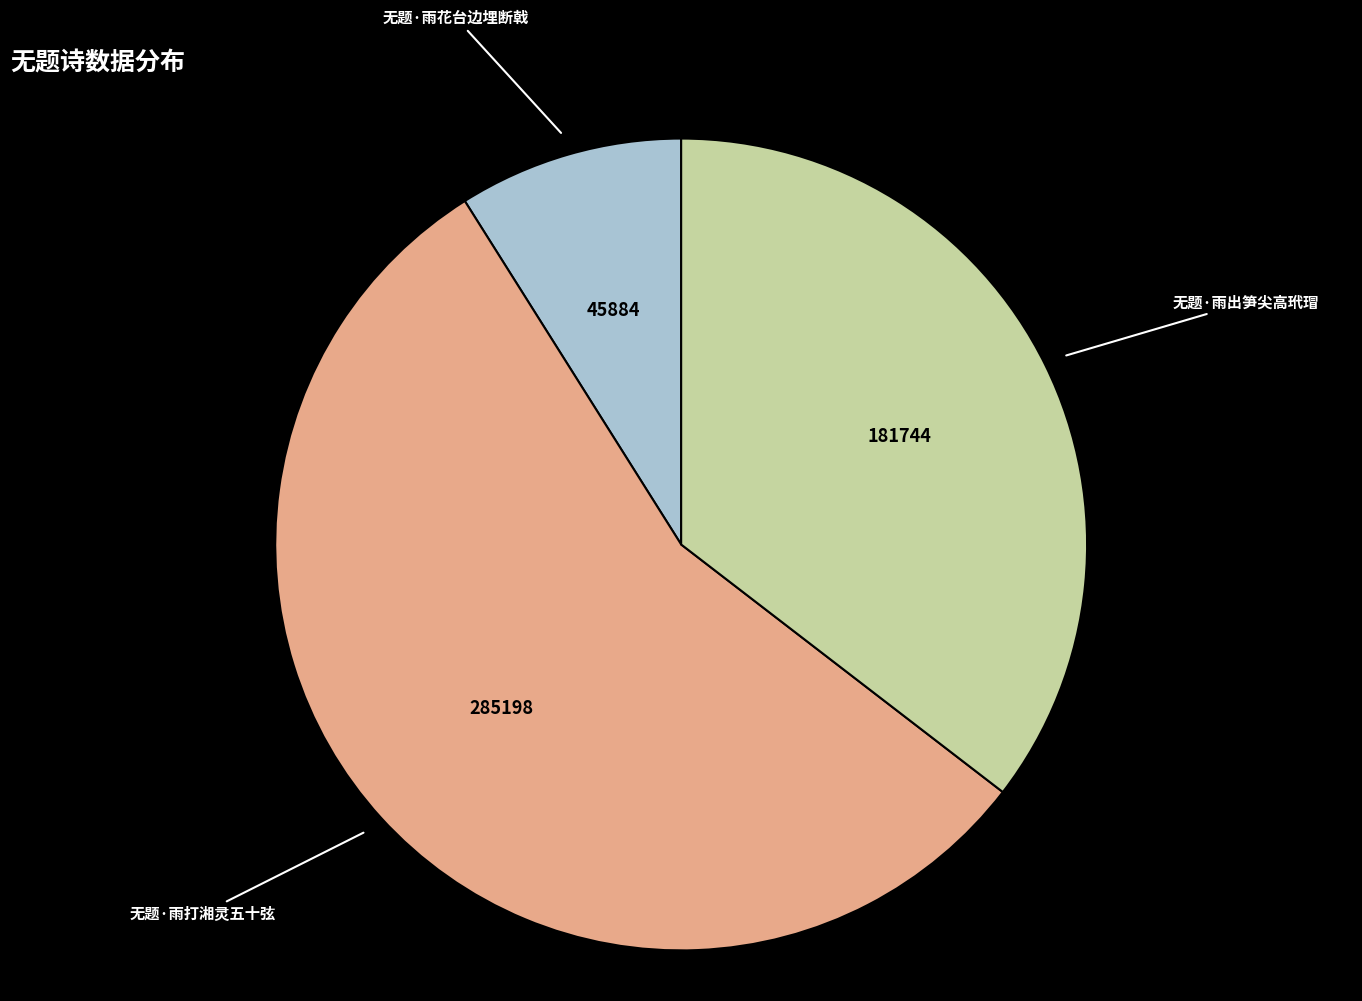

Count the number of slices in the pie.

3